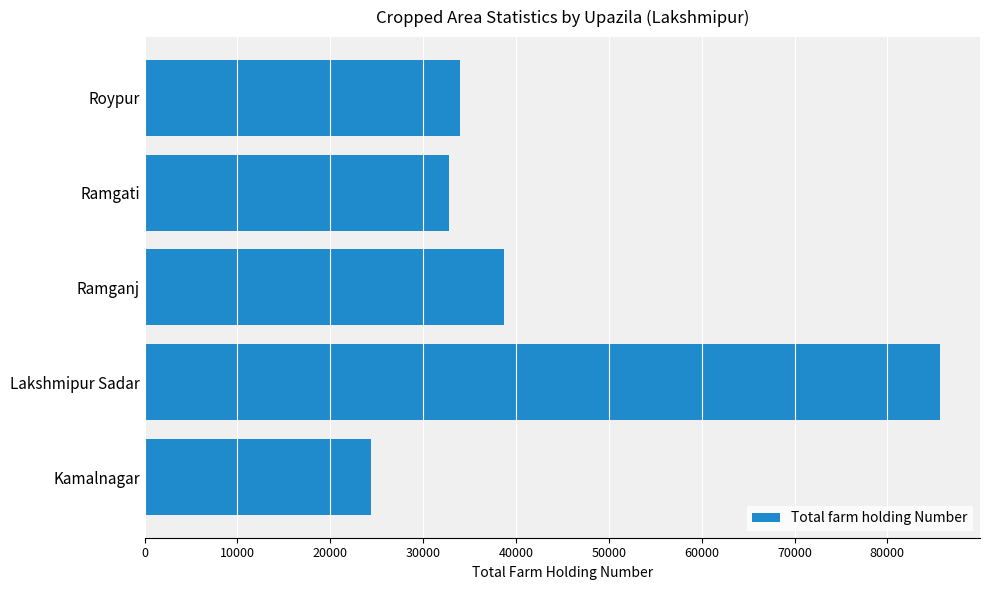

What is the greatest value displayed?

85692